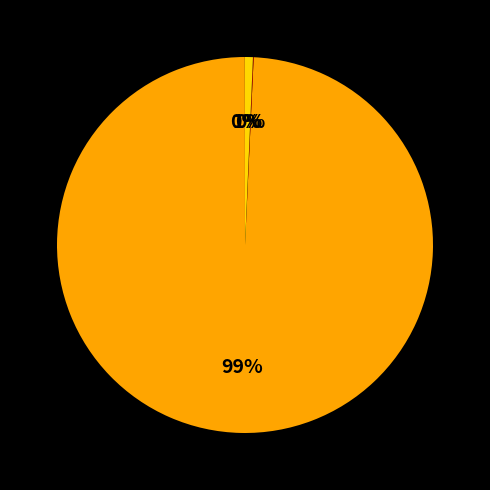

To the nearest percent, what is the difference between the largest and smallest slice percentages?

99%